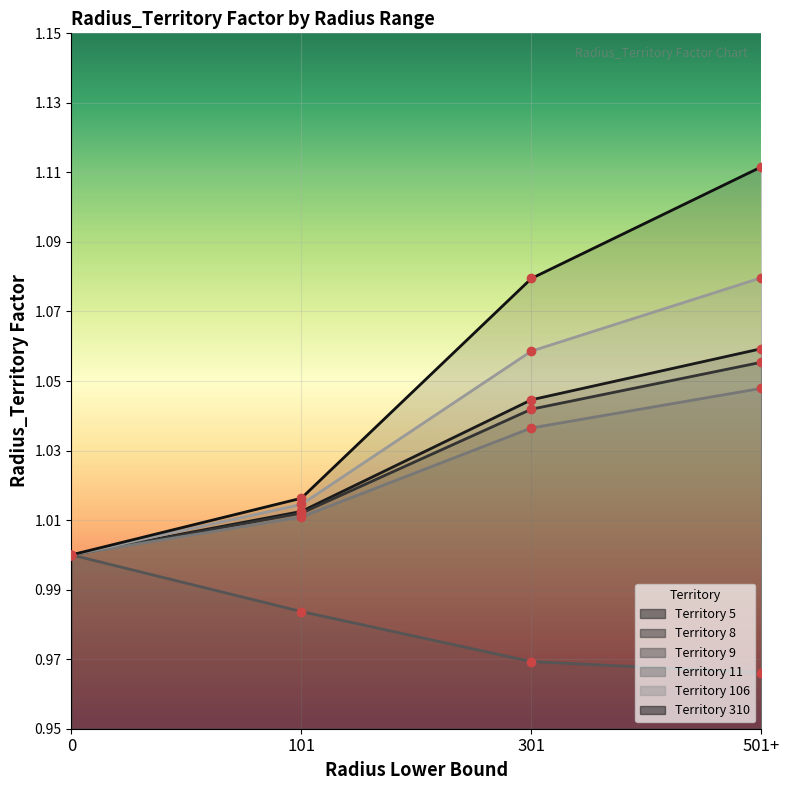

What are all the series names shown in the legend?

Territory 5, Territory 8, Territory 9, Territory 11, Territory 106, Territory 310